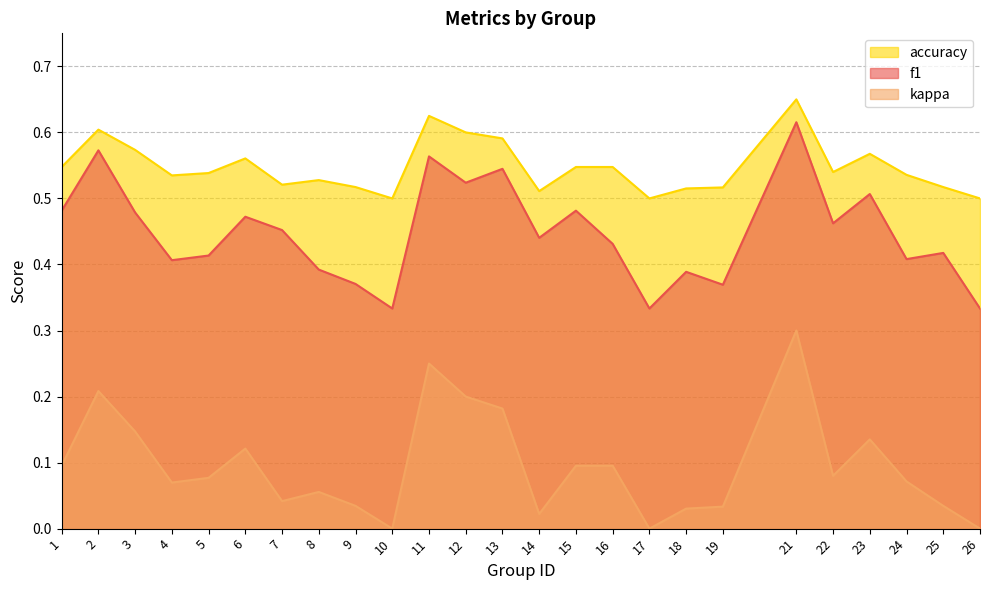

What is the greatest value displayed?

0.7